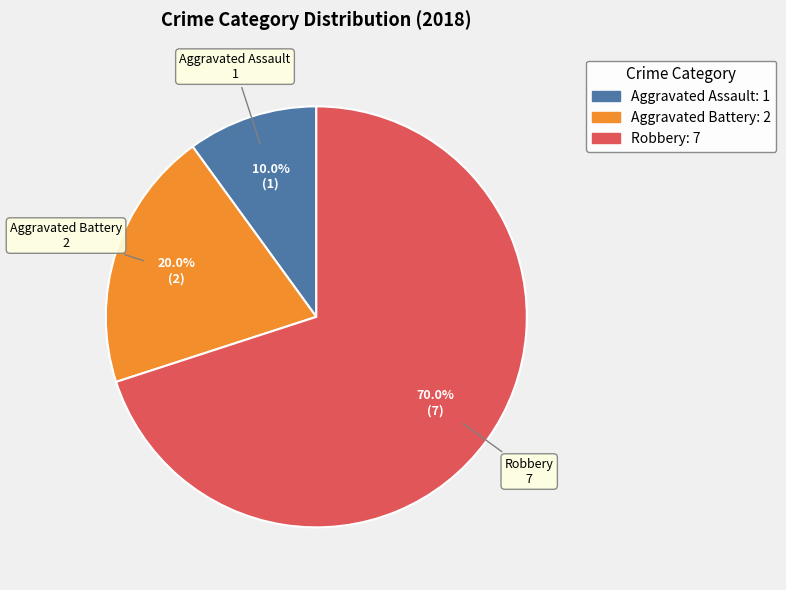

Which category has the biggest portion of the pie?

Robbery